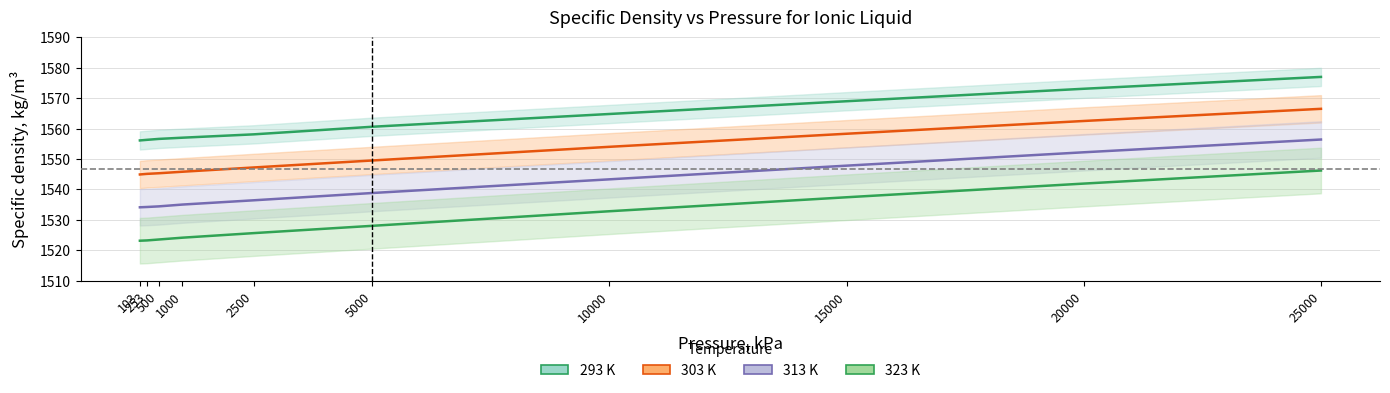

What is the difference between the second highest and minimum values in the 293 K series?

17.0